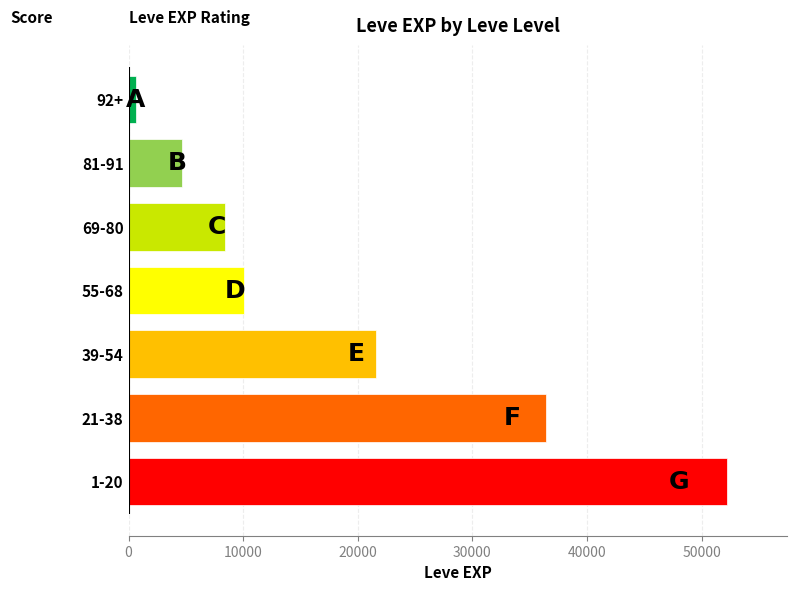

What is the change in value from 1-20 to 69-80?

-43790